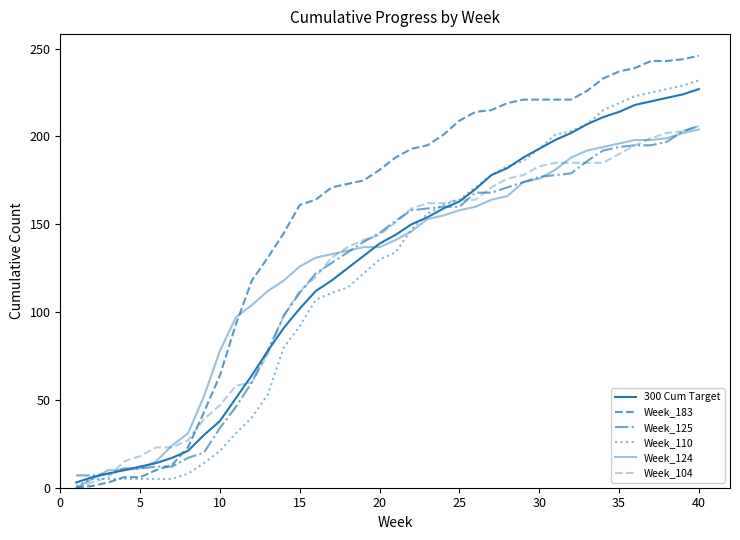

Does the chart have visible grid lines?

No